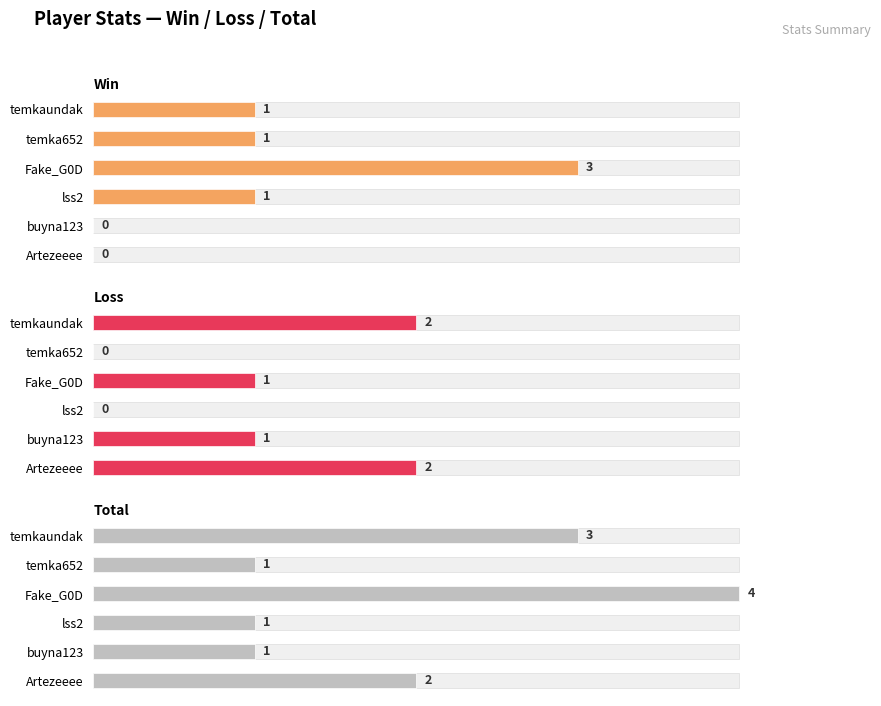

Between lss2 and temka652, which series saw the biggest shift?

Win